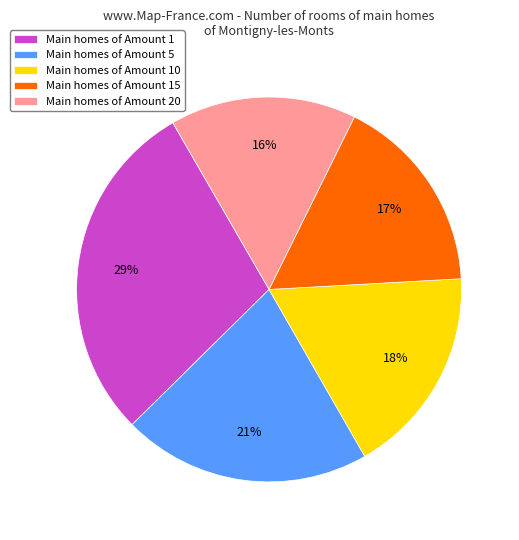

Is there any slice that represents more than half of the pie?

No